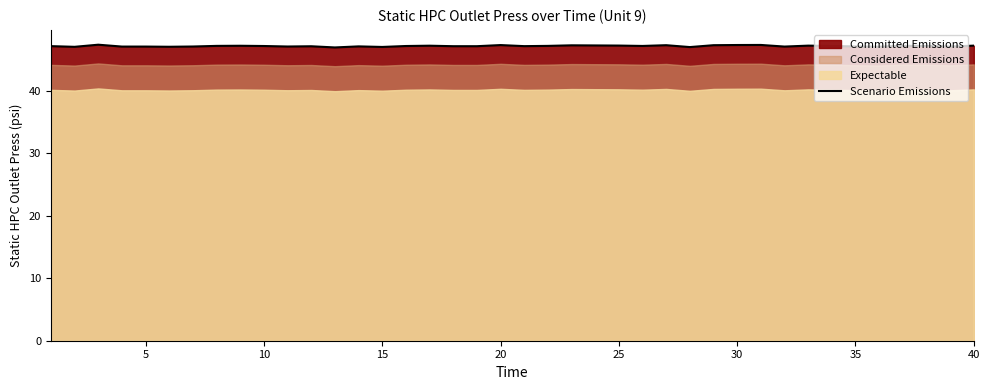

What is the lowest value of the Scenario Emissions series?

46.9